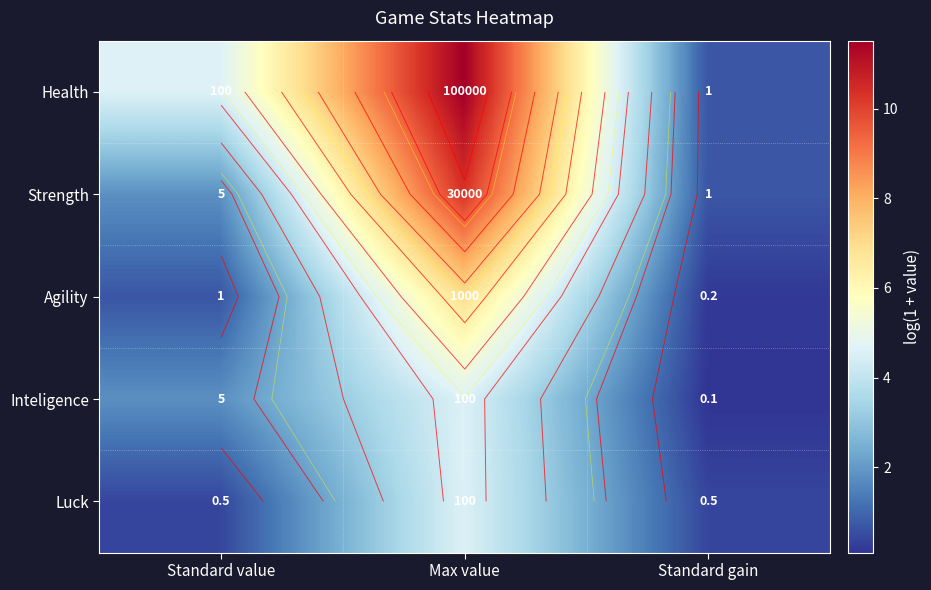

What is the maximum value shown in the chart?

11.5